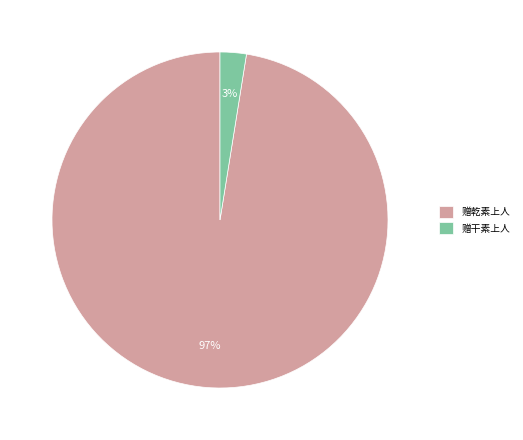

Is there a majority slice in this chart?

Yes